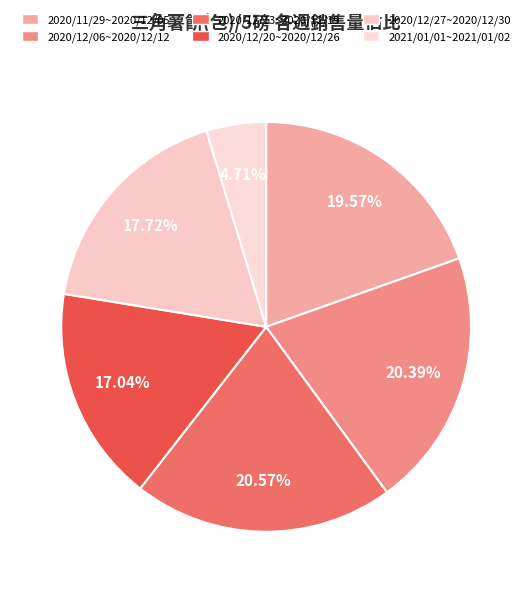

Does any single category account for the majority?

No